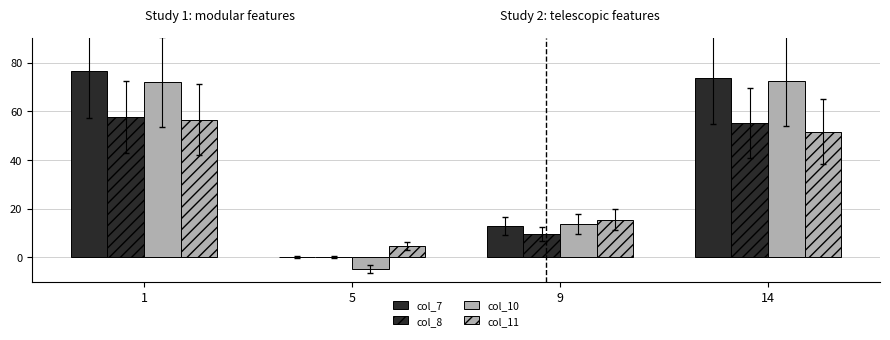

Is it true that col_7 equals 0.1 at 5?

True